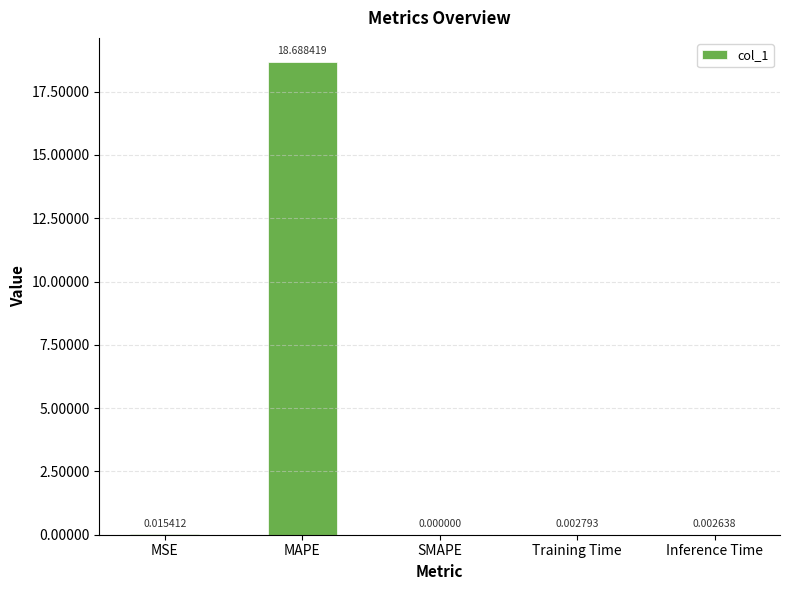

At which label is the value closest to 9?

MSE